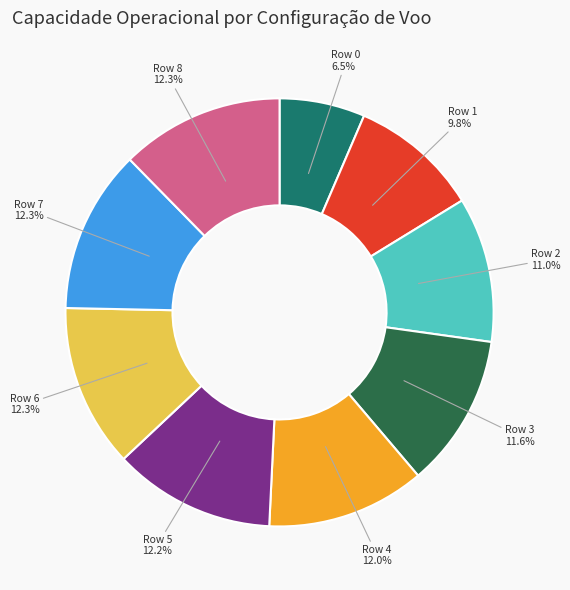

Is there a majority slice in this chart?

No